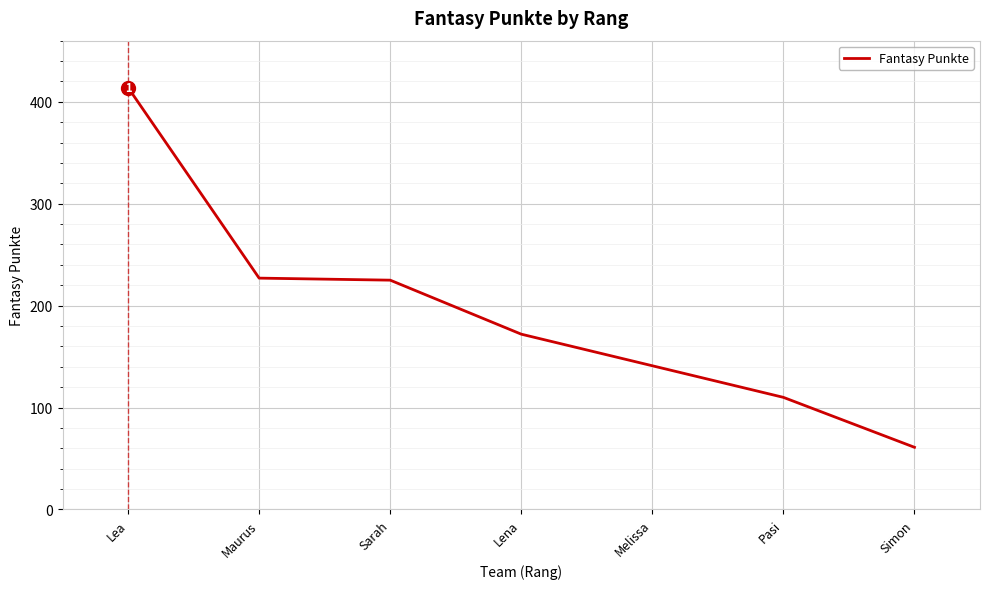

Reading left to right, extract all data points from this chart.

414	227	225	172	141	110	61